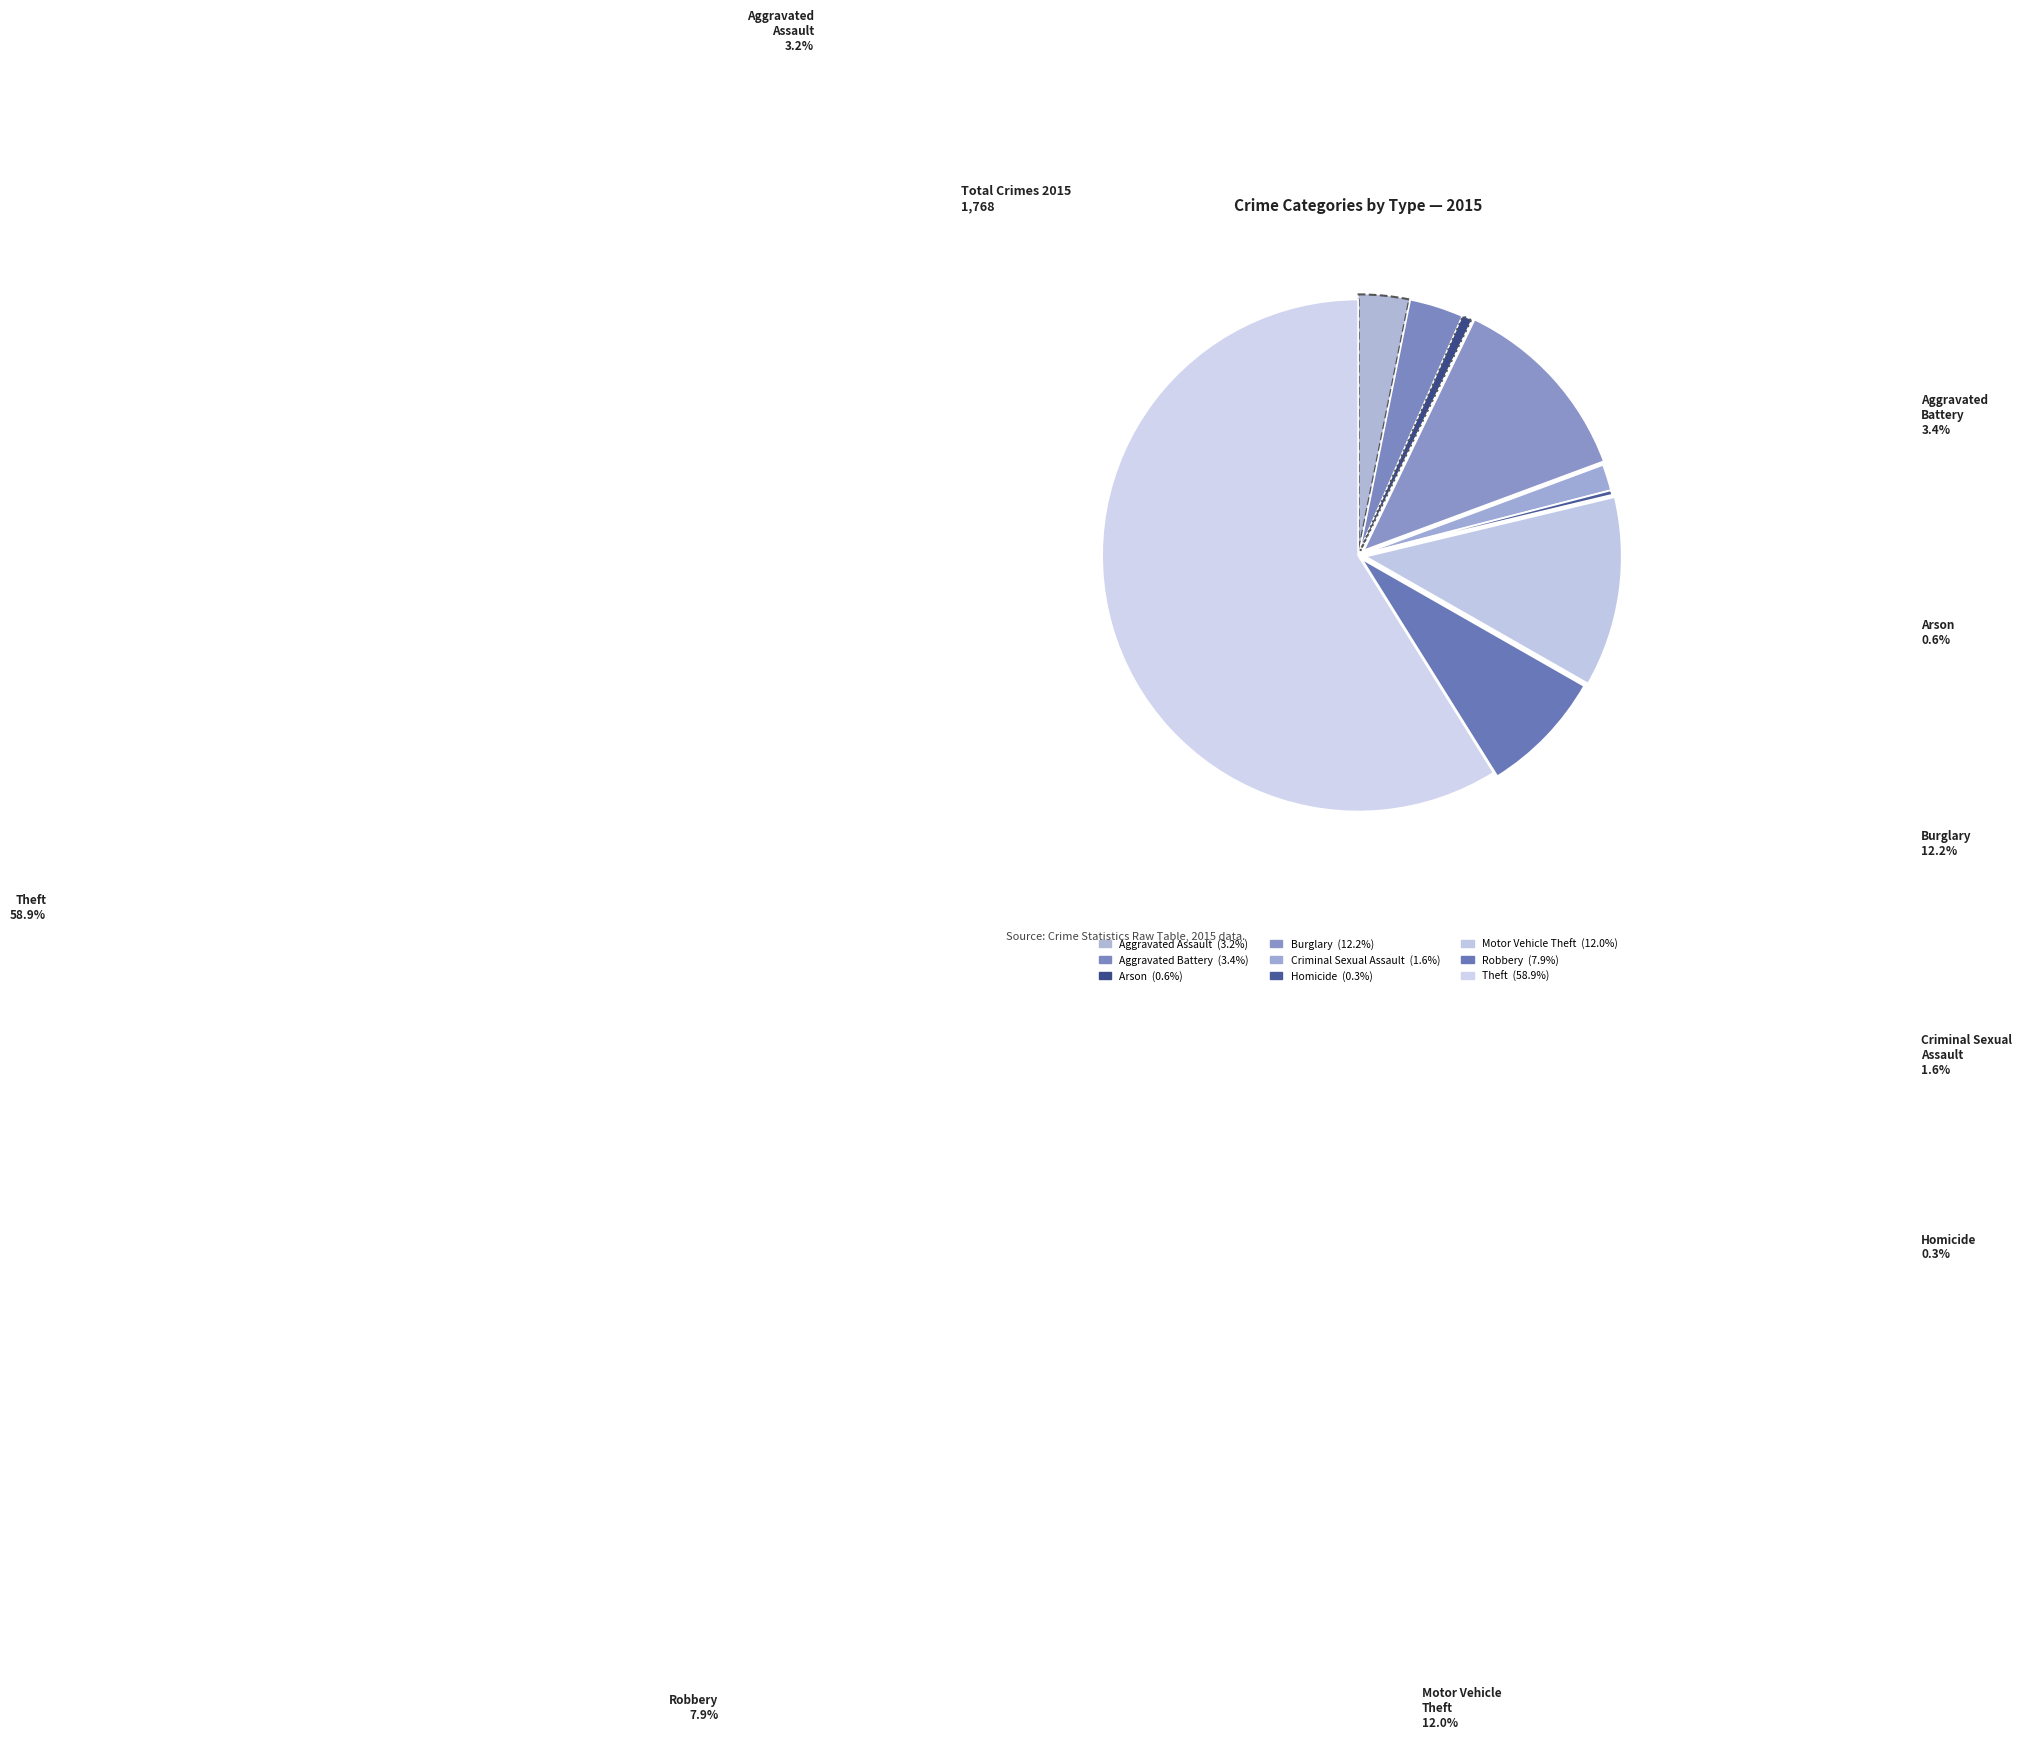

Is there a majority slice in this chart?

Yes